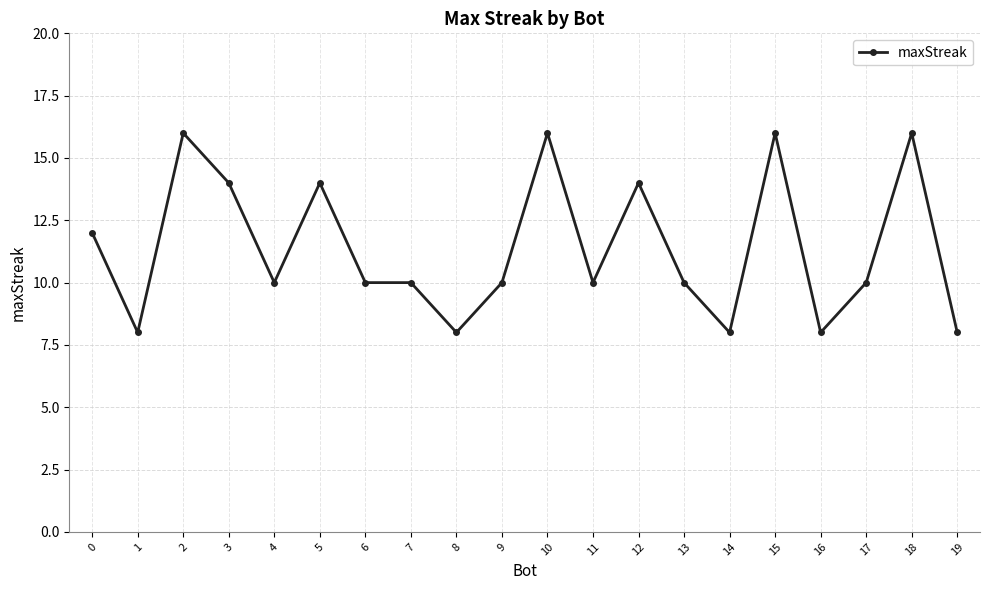

Count the number of data series in this chart.

1